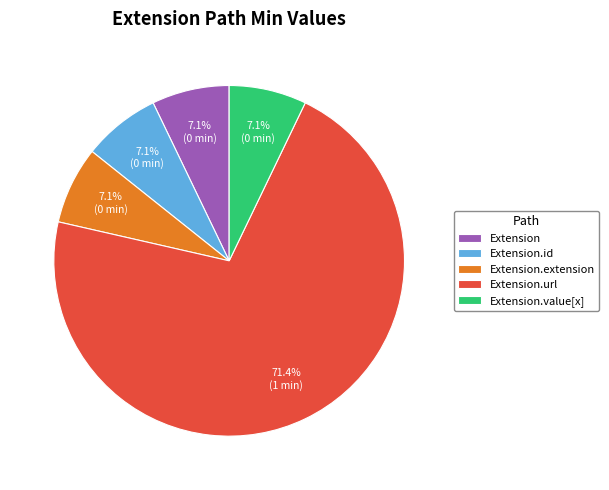

Does Extension.url represent more than half of the total?

Yes